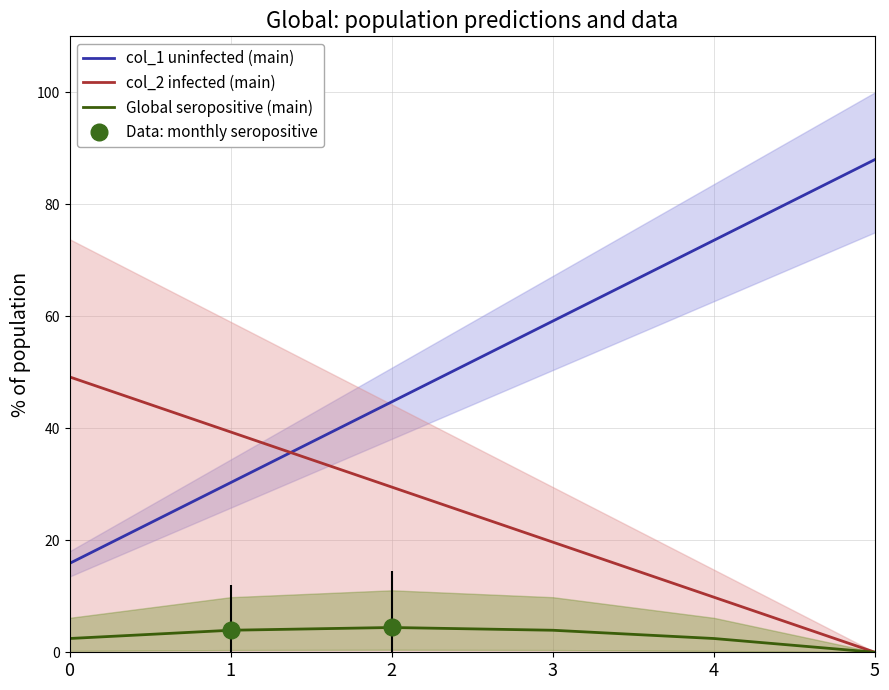

In Global seropositive (main), how many points are higher than both neighbors (excluding endpoints)?

1